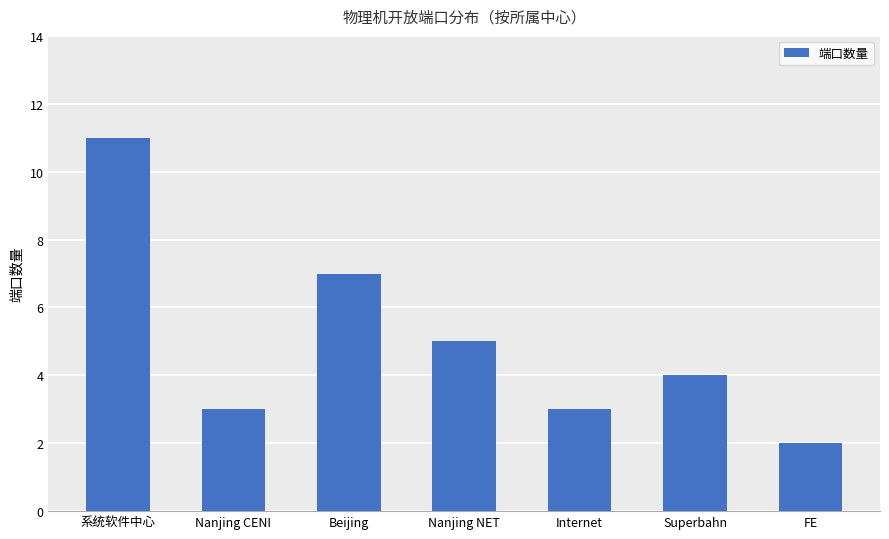

What is the difference between the maximum and minimum values?

9